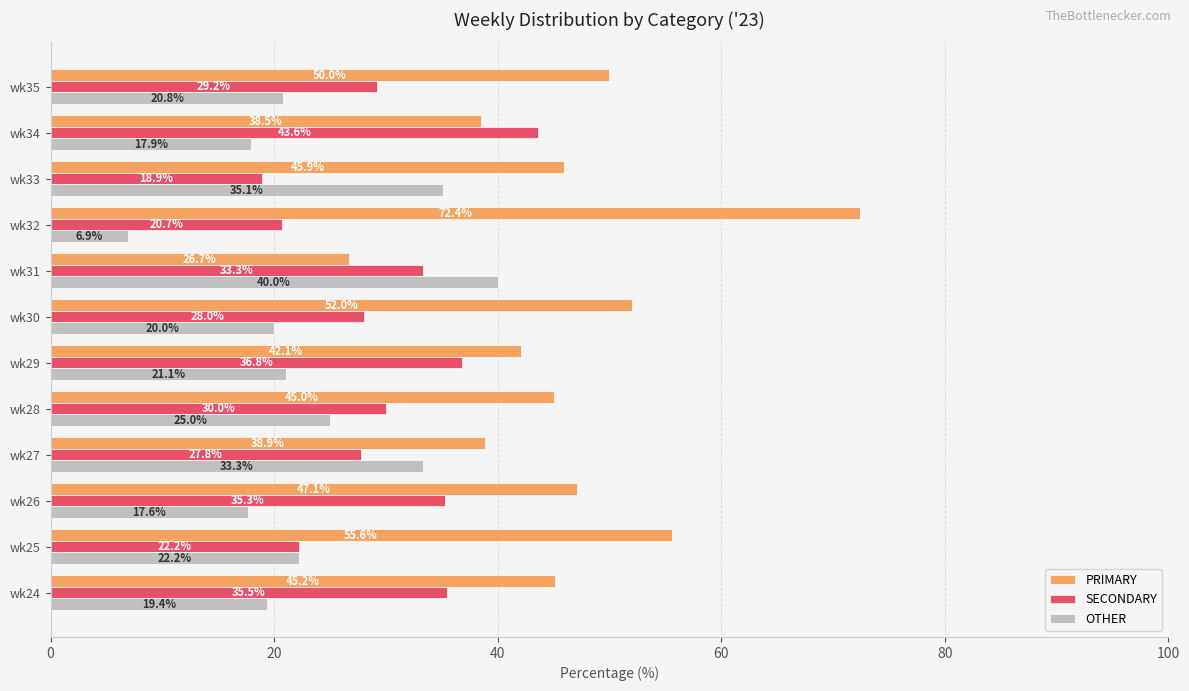

What is the approximate value of SECONDARY at wk25?

22.2